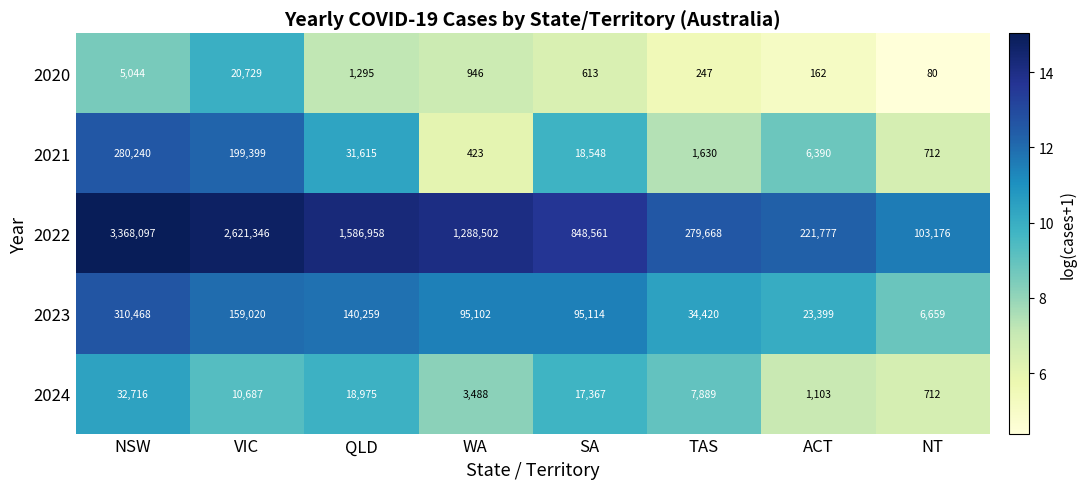

Rank the series at SA from highest to lowest value.

2022, 2023, 2021, 2024, 2020